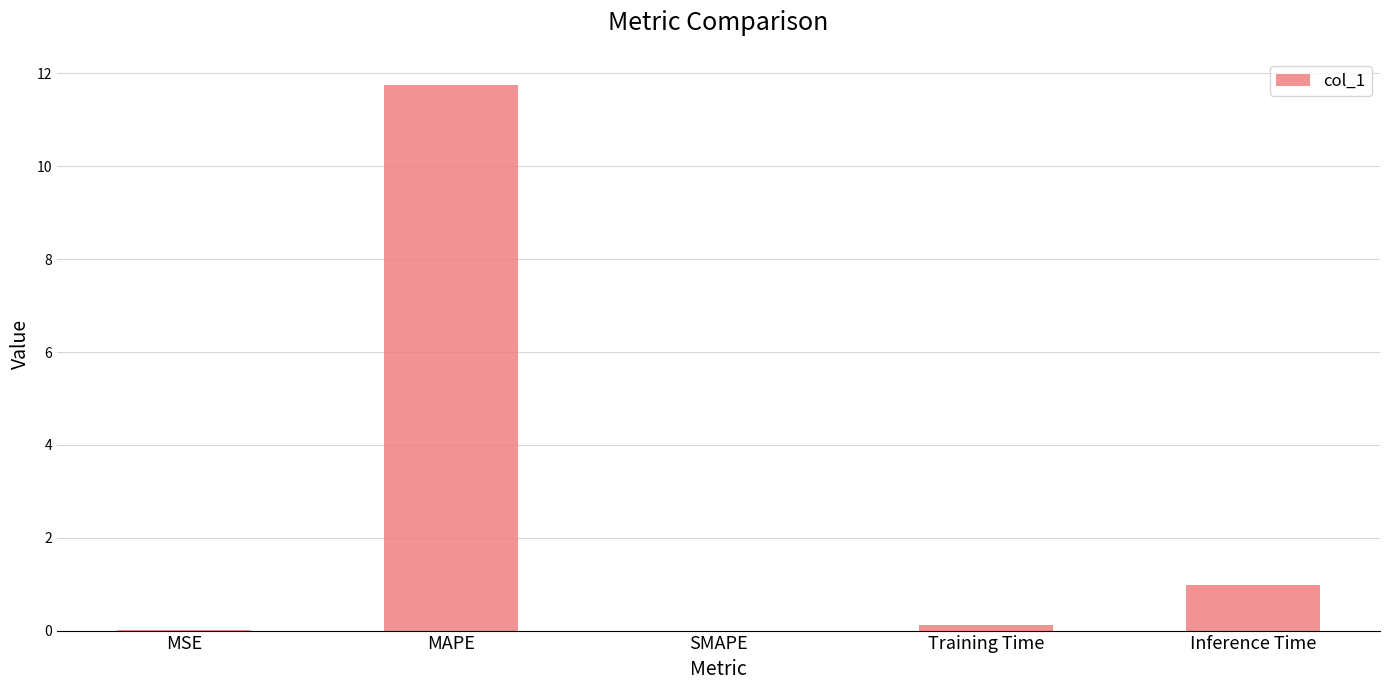

What is the sum of all values?

12.9